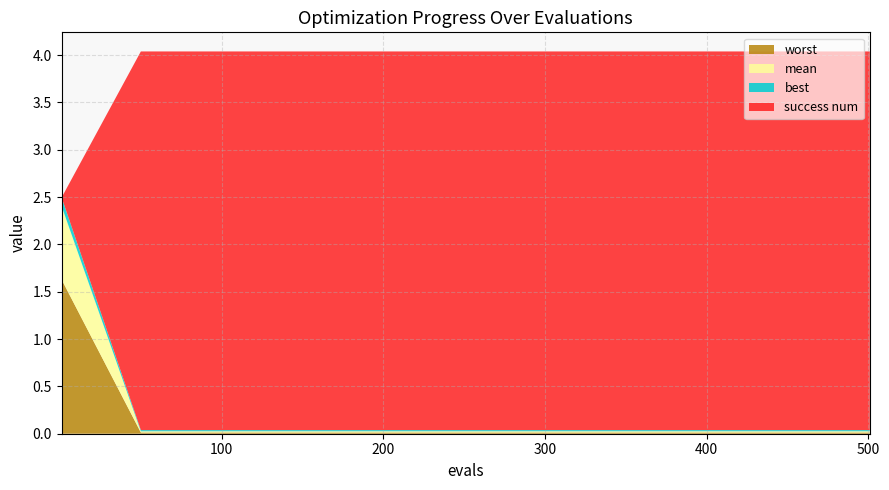

Reading right to left, transcribe all the data shown in this chart.

evals: 501.0	450.0	400.0	350.0	300.0	250.0	200.0	150.0	100.0	50.0	1.0
mean: 0.0	0.0	0.0	0.0	0.0	0.0	0.0	0.0	0.0	0.0	0.8
best: 0.0	0.0	0.0	0.0	0.0	0.0	0.0	0.0	0.0	0.0	0.1
worst: 0.0	0.0	0.0	0.0	0.0	0.0	0.0	0.0	0.0	0.0	1.6
success num: 4.0	4.0	4.0	4.0	4.0	4.0	4.0	4.0	4.0	4.0	0.0